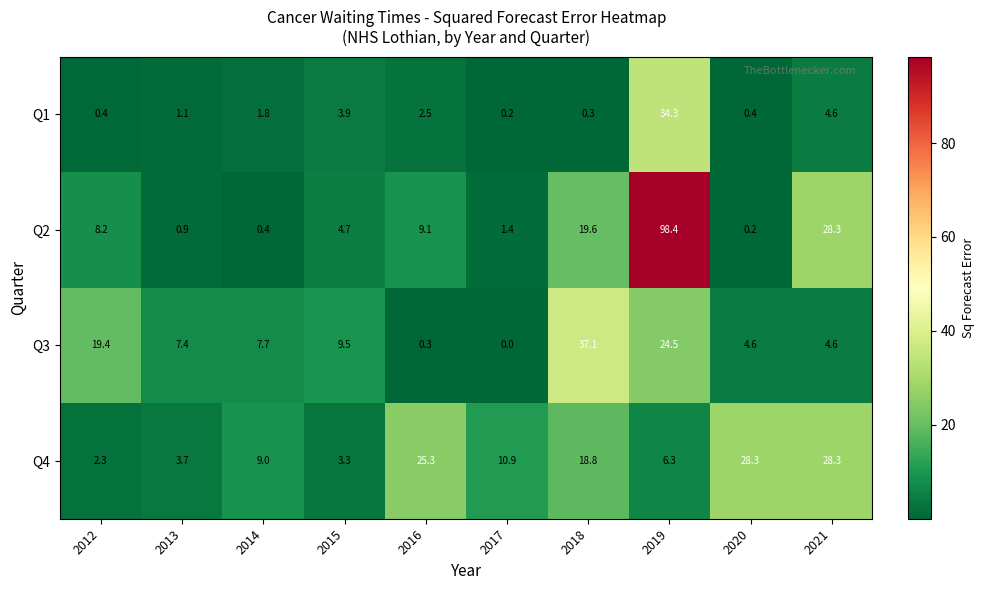

What is the spread (max minus min) of values at 2014?

8.6